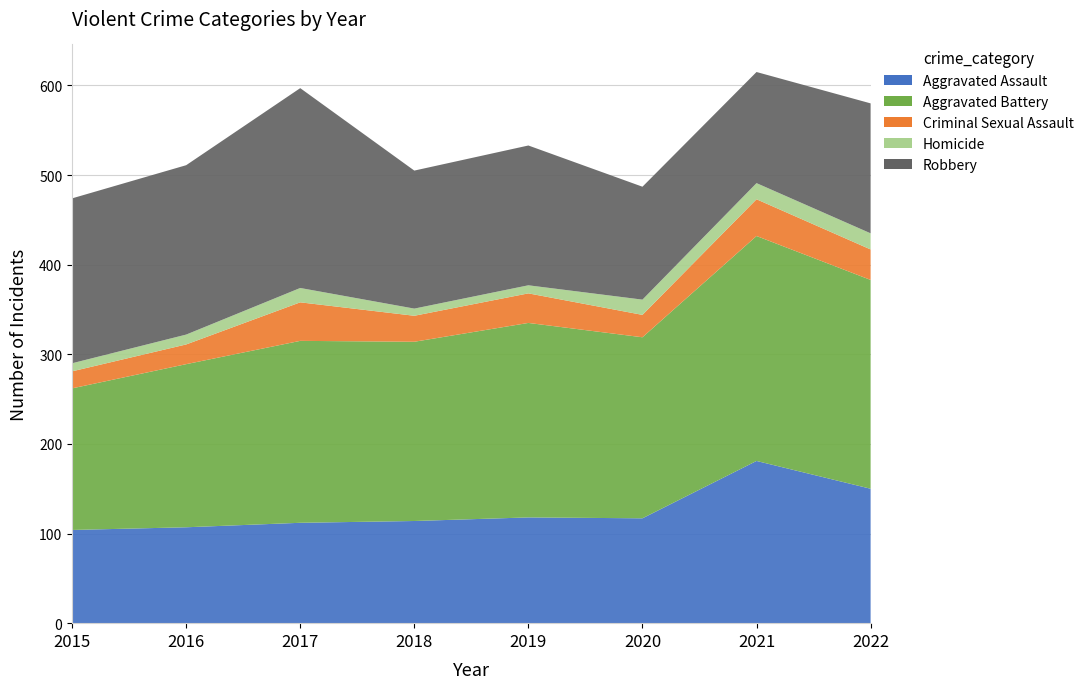

Reading right to left, transcribe all the data shown in this chart.

Aggravated Assault: 150	181	117	118	114	112	107	104
Aggravated Battery: 233	251	202	217	200	203	182	158
Criminal Sexual Assault: 34	41	25	33	29	43	22	19
Homicide: 18	18	17	9	8	16	11	9
Robbery: 145	124	126	156	154	223	189	184